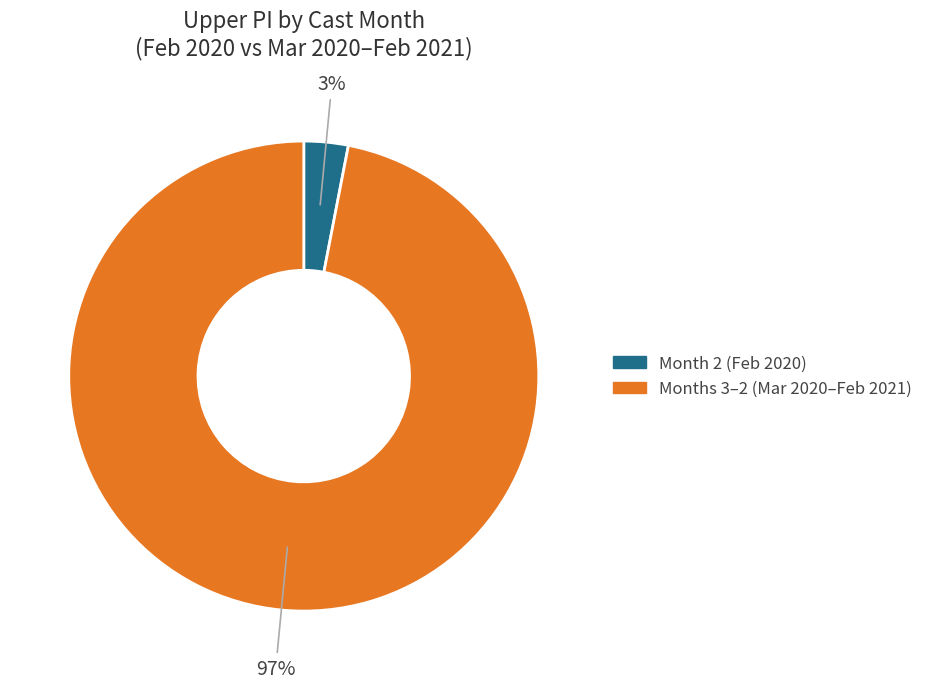

Does any single category account for the majority?

Yes